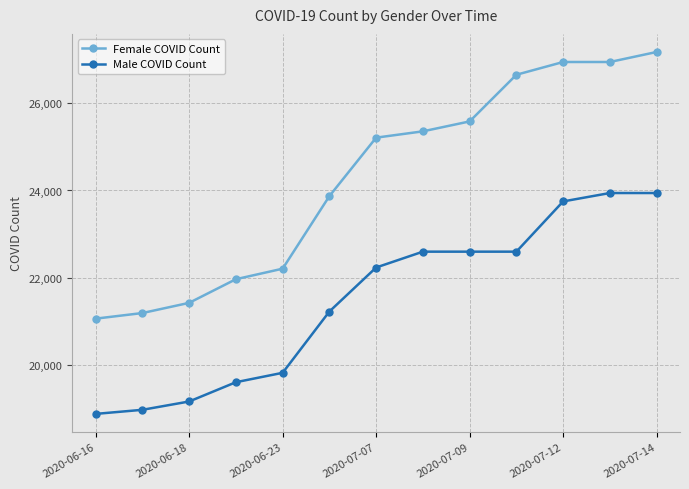

Which series has the largest range (max minus min)?

Female COVID Count